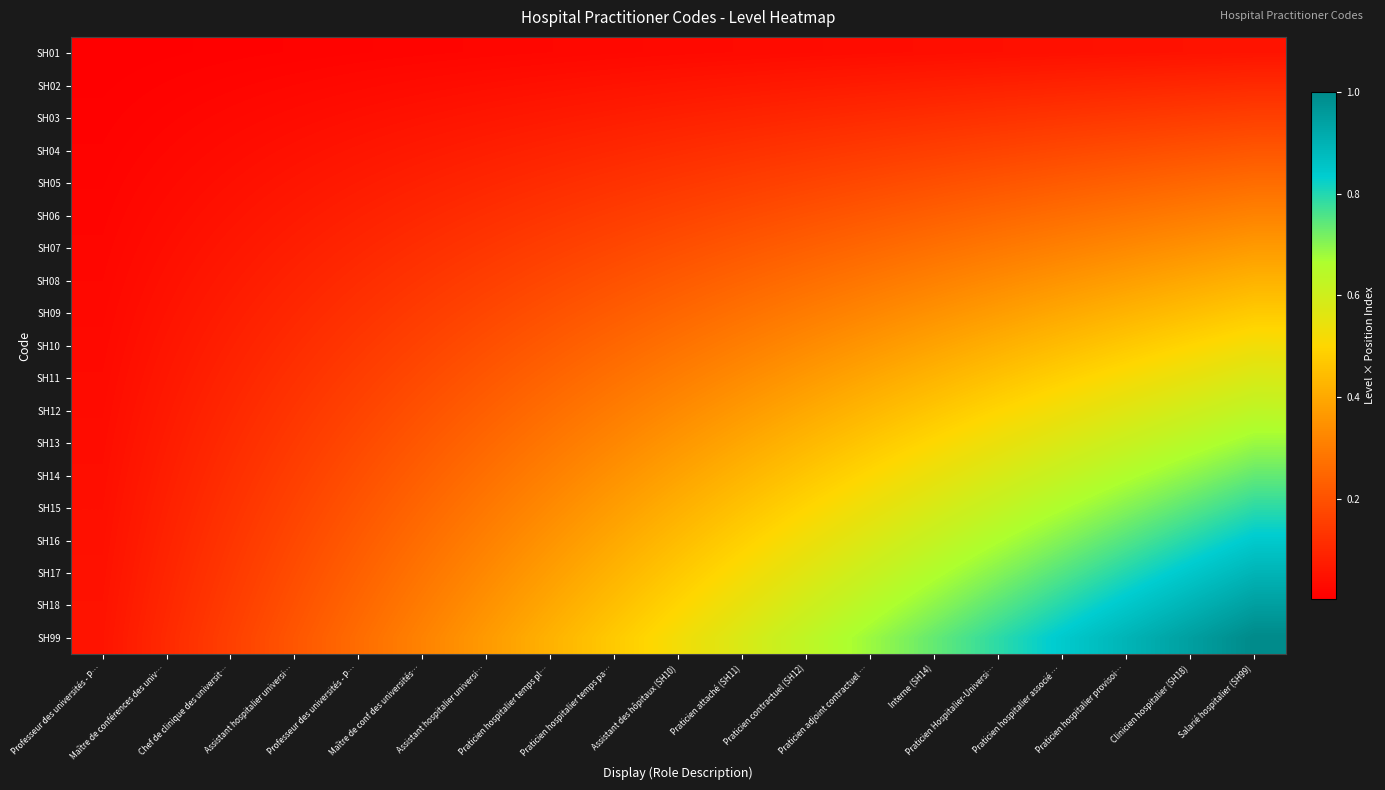

At which category is the sum across all series the highest?

Salarié hospitalier (SH99)